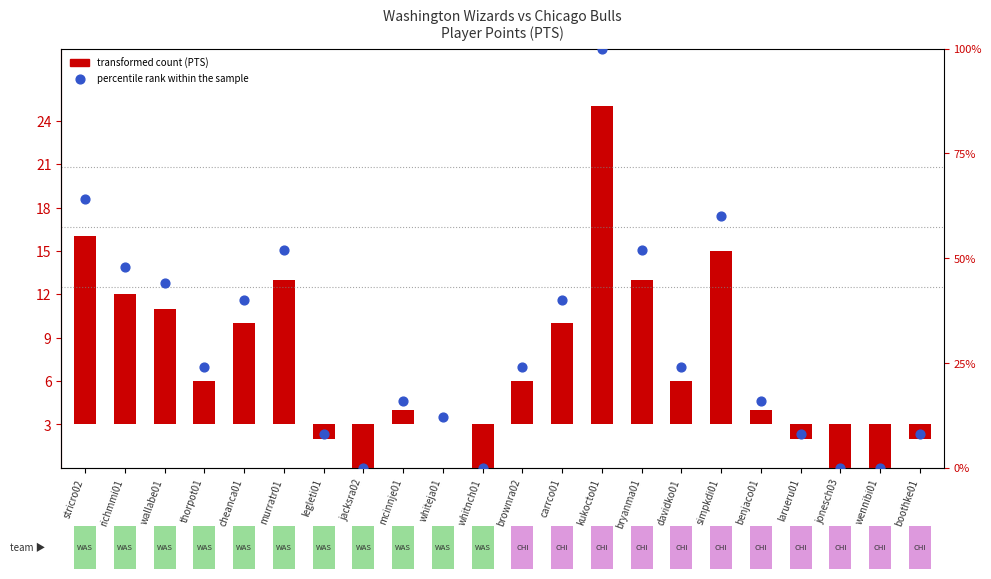

Approximately how many times larger is the value at larueru01 compared to murratr01?

0.2